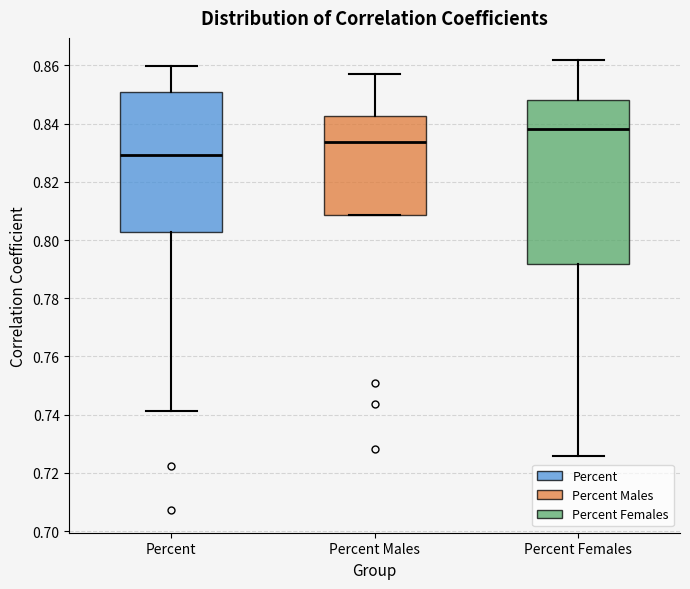

Comparing the boxes themselves (not the whiskers), which one is the tallest?

Percent Females